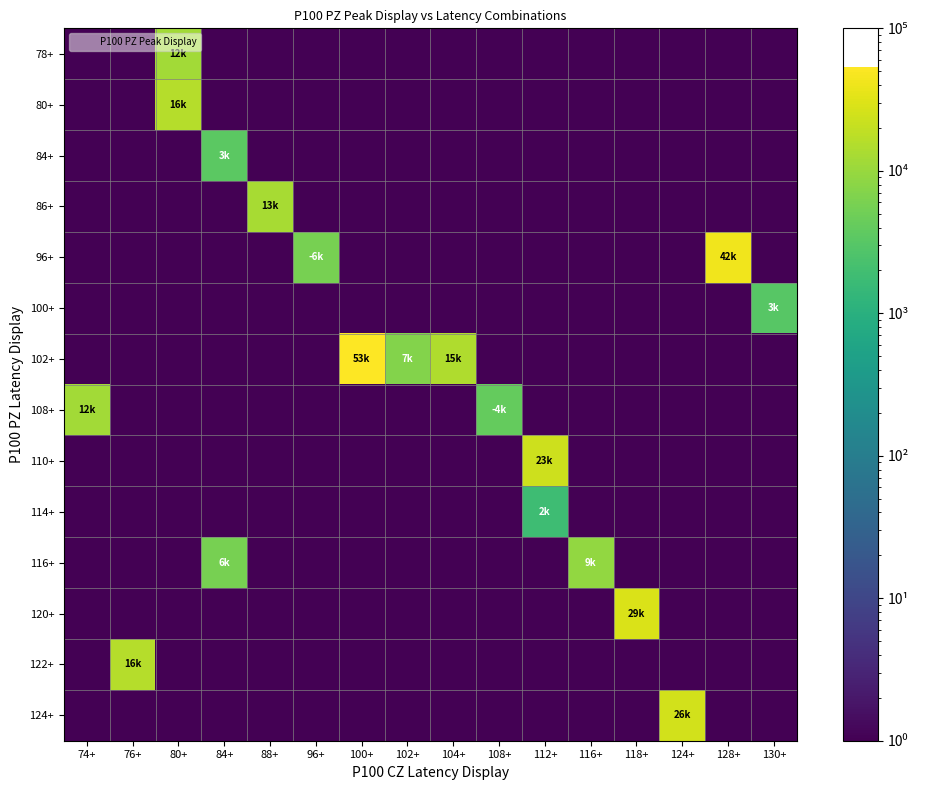

Count the number of data series in this chart.

14